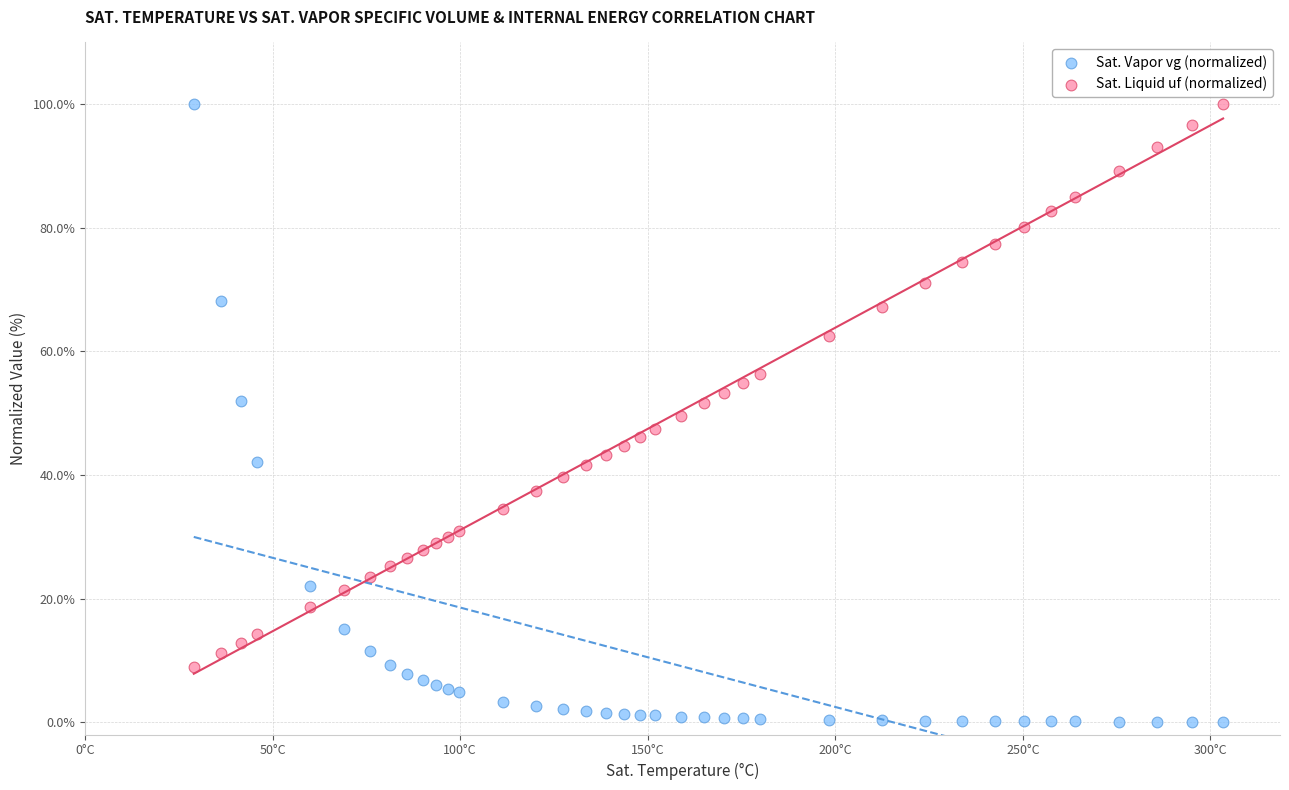

Which series contains the lowest Y value?

Sat. Vapor vg (normalized)